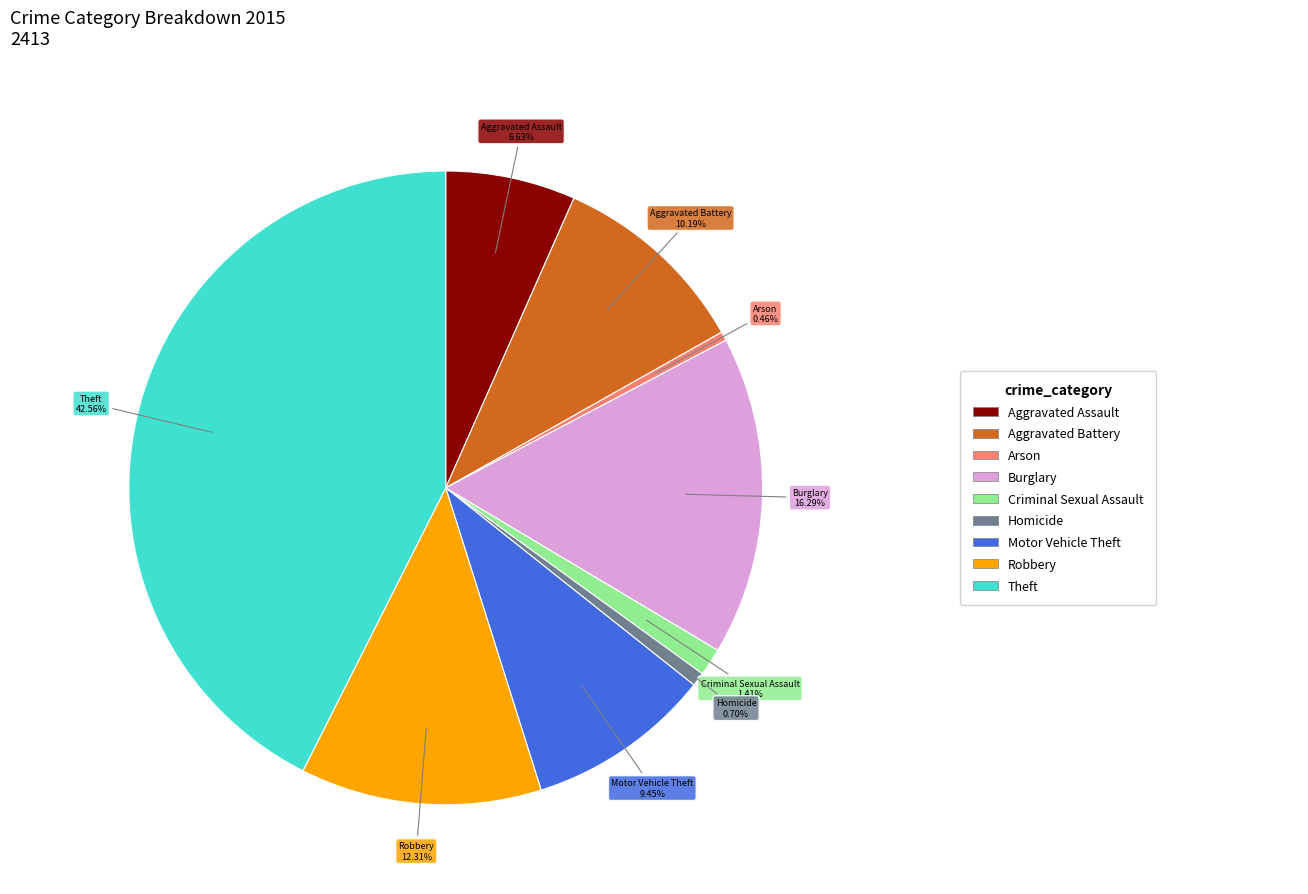

Does any single category account for the majority?

No